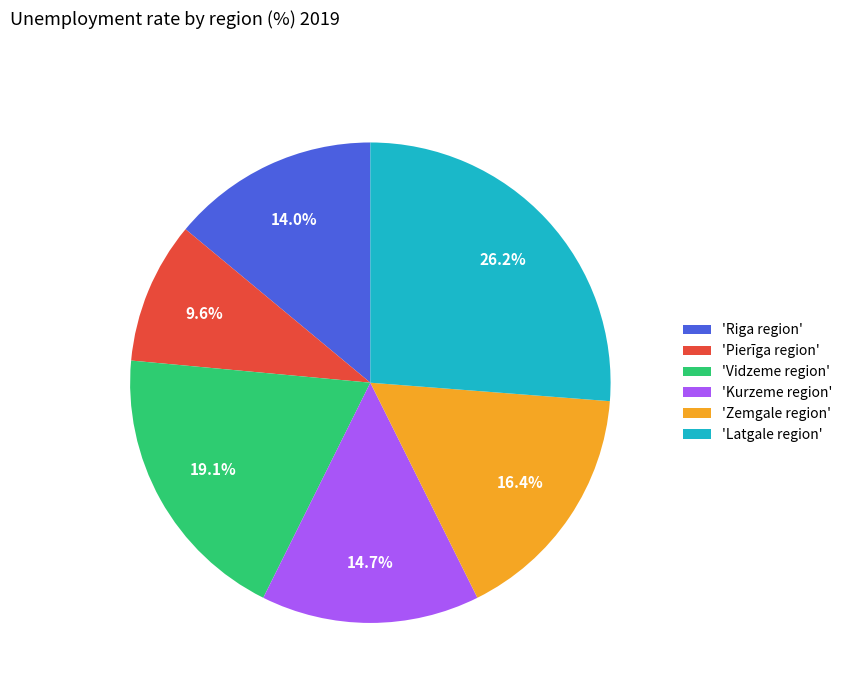

To the nearest percent, what is the difference between the largest and smallest slice percentages?

17%